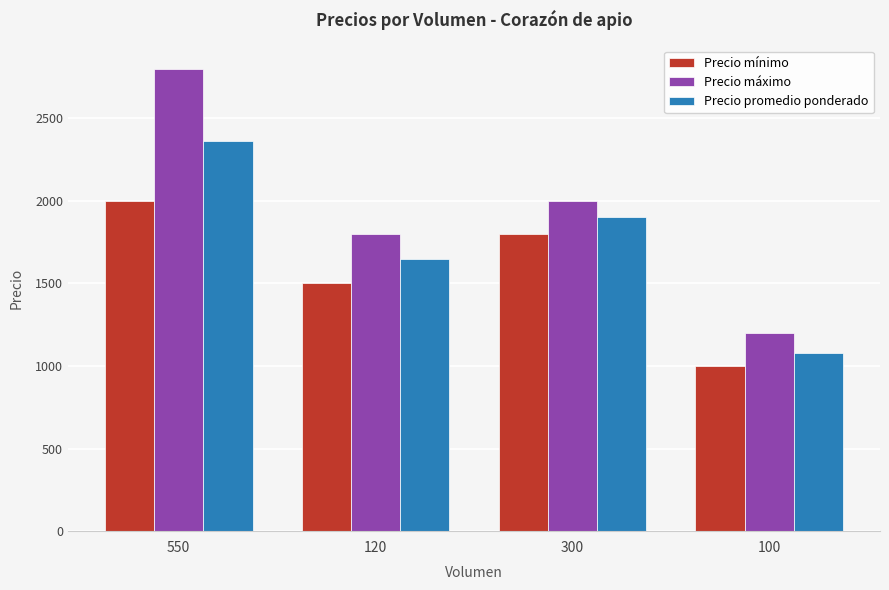

Reading left to right, what are all the values shown in this chart?

Precio mínimo: 2000	1500	1800	1000
Precio máximo: 2800	1800	2000	1200
Precio promedio ponderado: 2364	1650	1900	1080